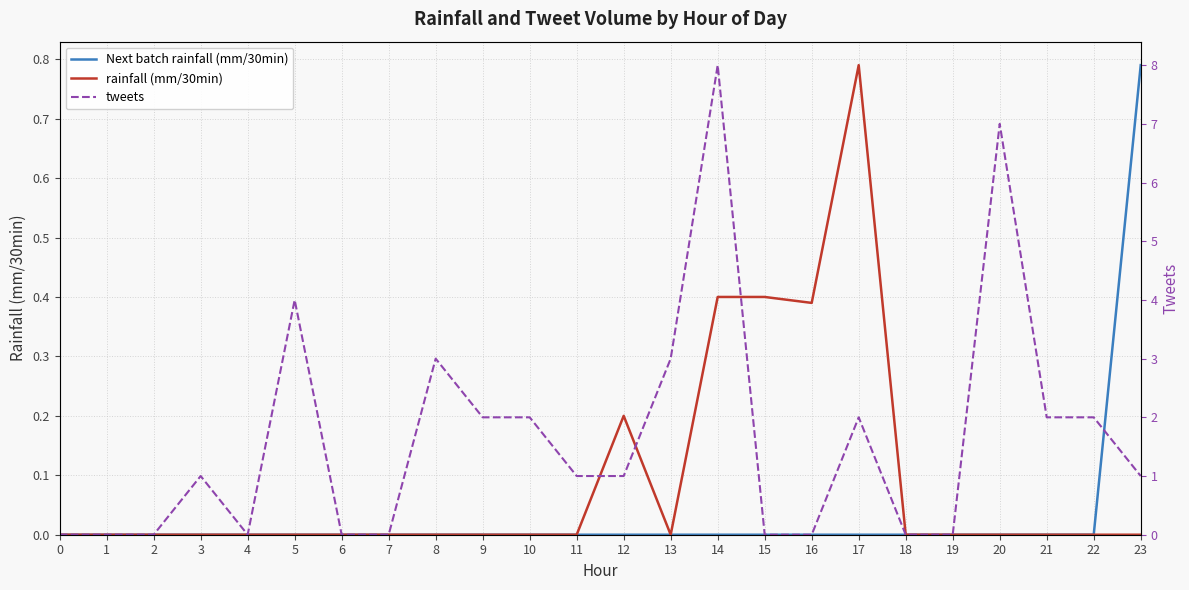

Where is the first local minimum for rainfall (mm/30min)?

13